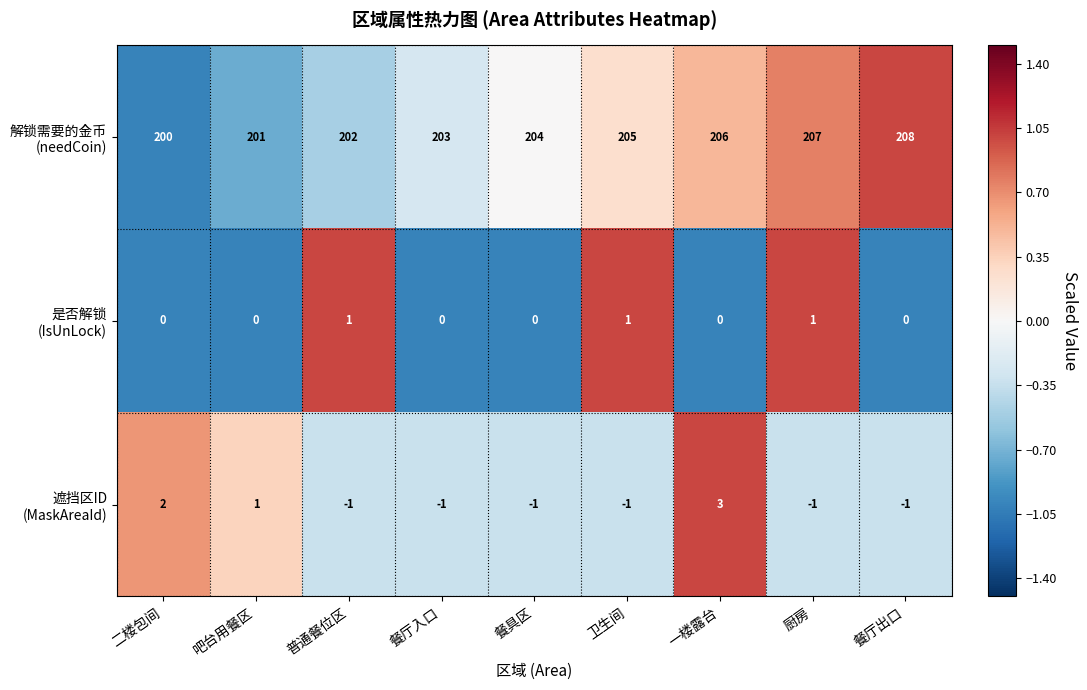

What is the maximum value shown in the chart?

208